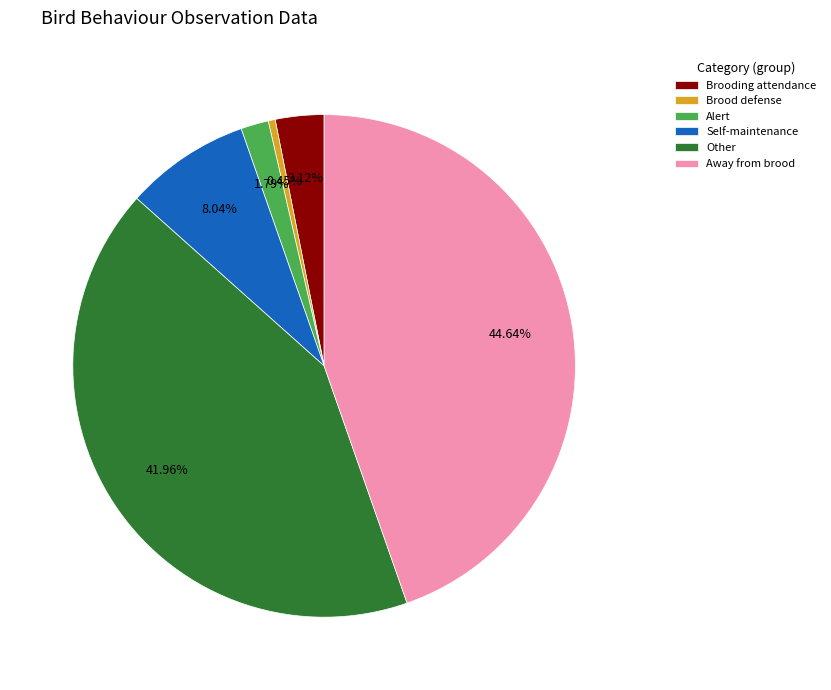

Approximately how many times larger is the value at Brood defense compared to Alert?

0.3